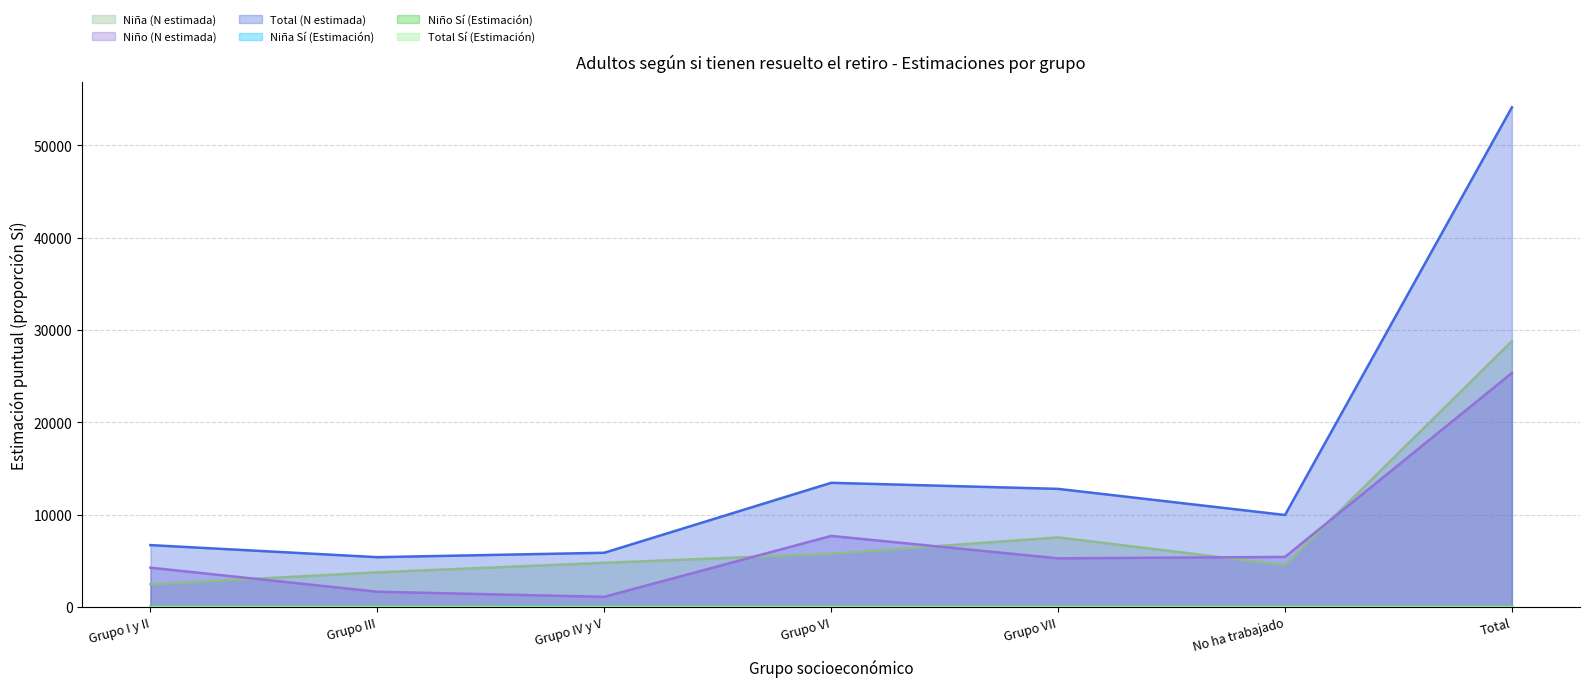

Which category has the lowest value in the Niña Sí (Estimación) series?

Grupo VI